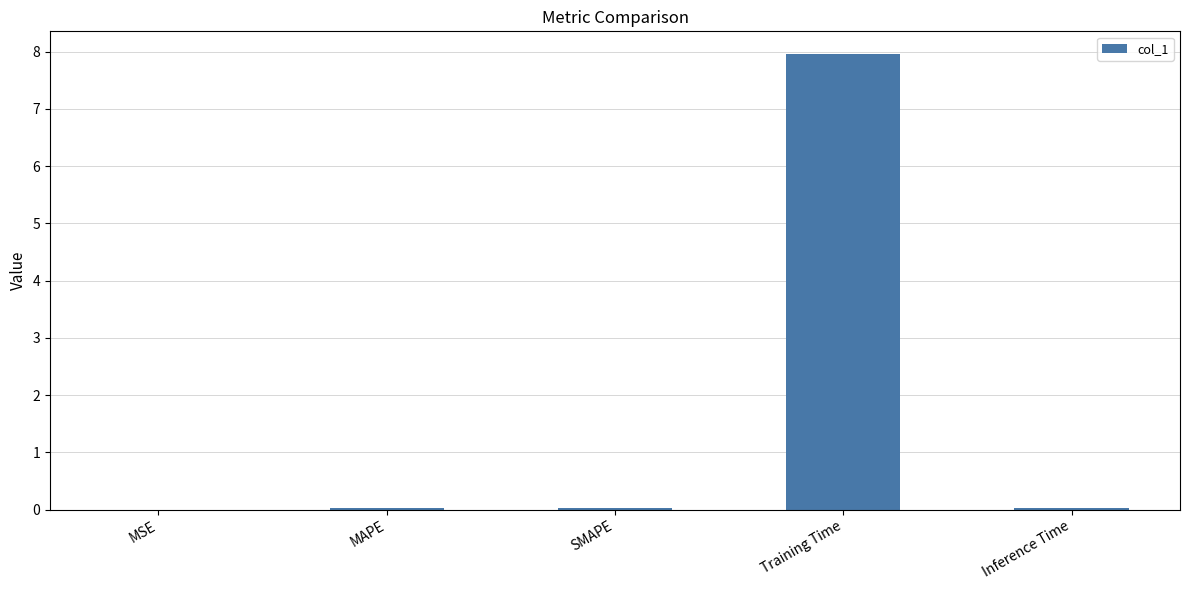

Which category has the highest value across all series?

Training Time